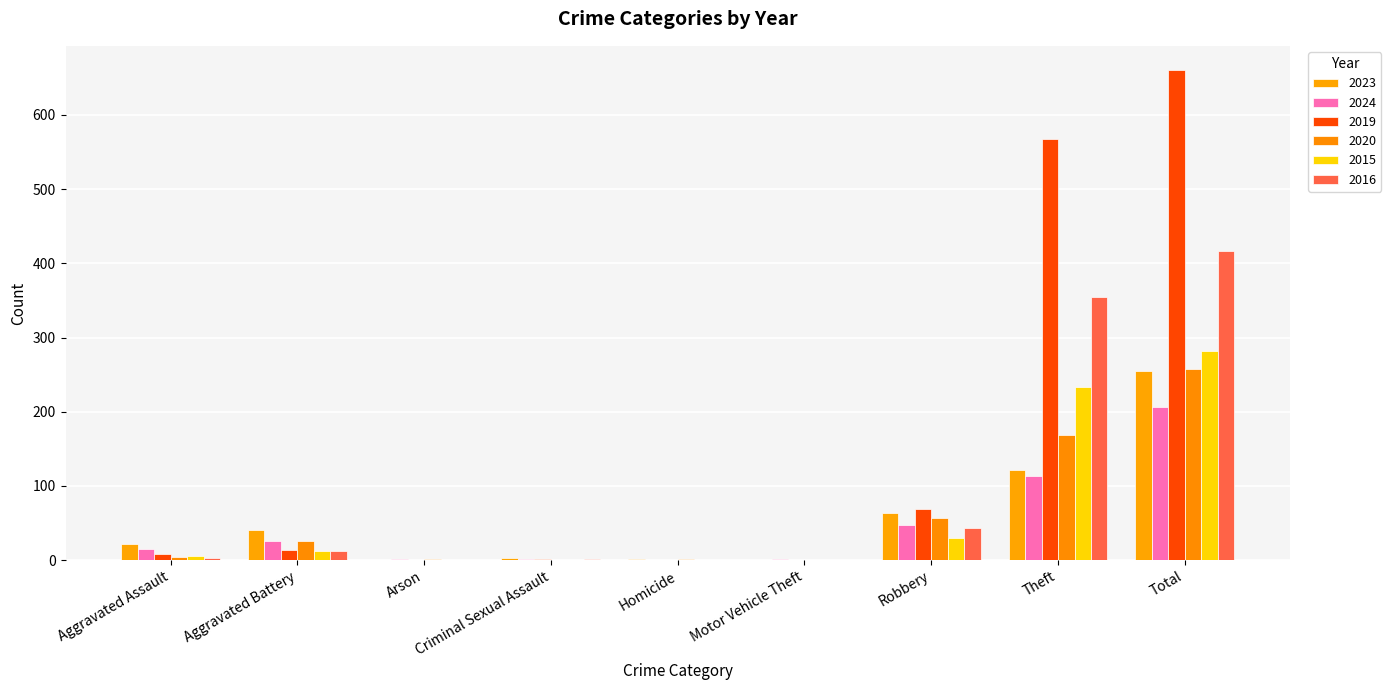

What is the difference between the 2024 values at Homicide and Total?

206